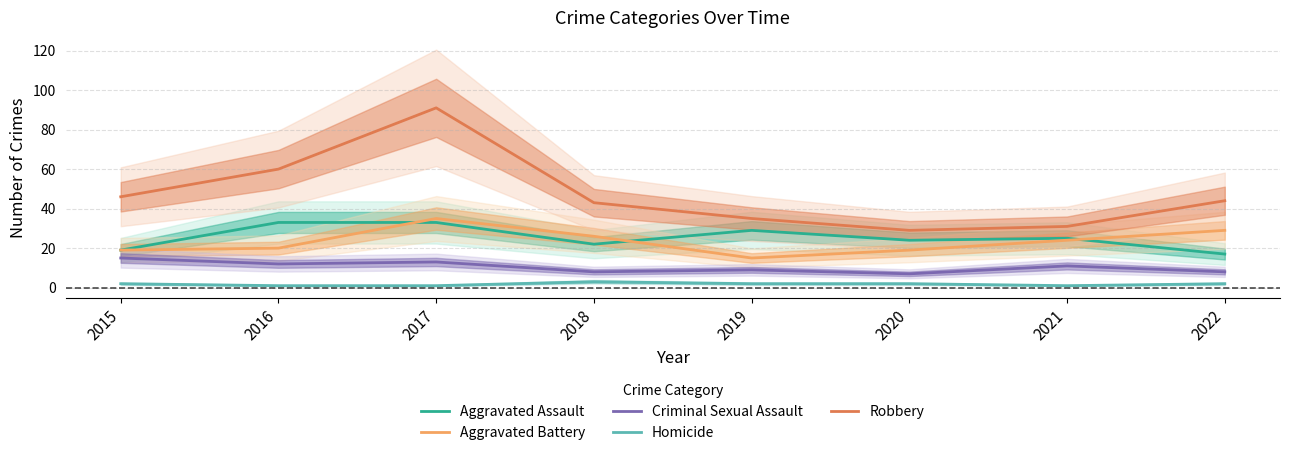

Which series has the largest total across all categories?

Robbery